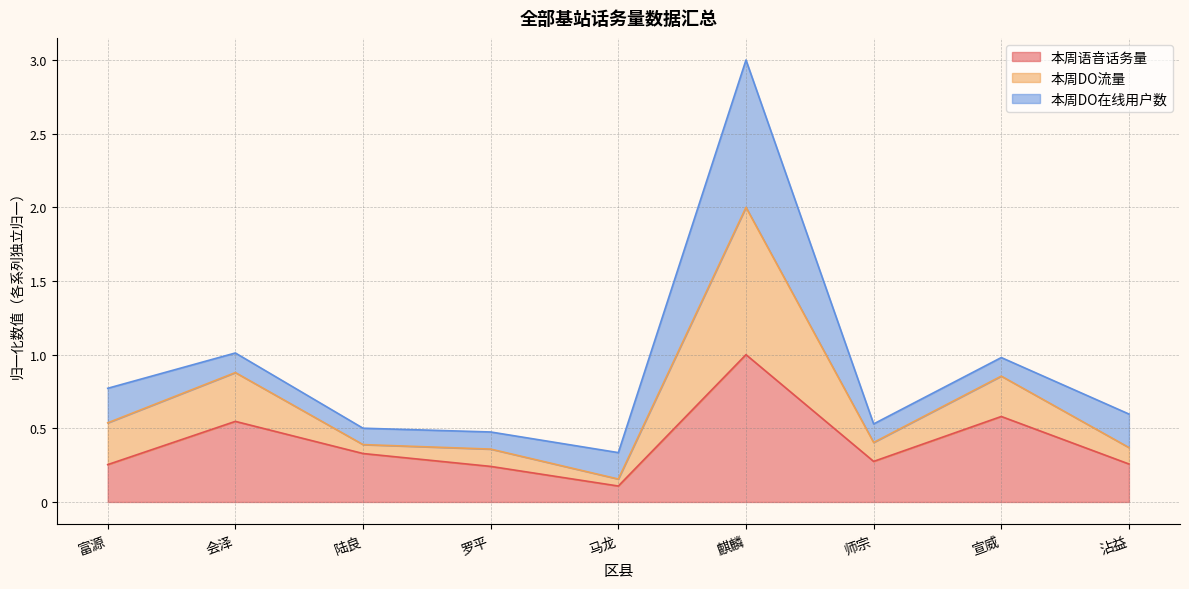

Is the value of 本周语音话务量 at 陆良 greater than the value of 本周DO流量 at 富源?

No